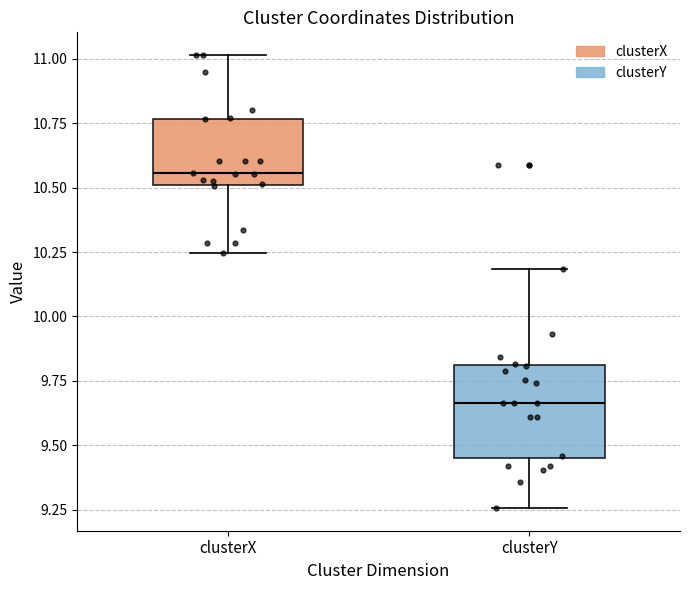

Where is the upper edge of the box for clusterY on the y-axis? The values are not printed on the chart, so give them approximately, as read against the axis.

9.80